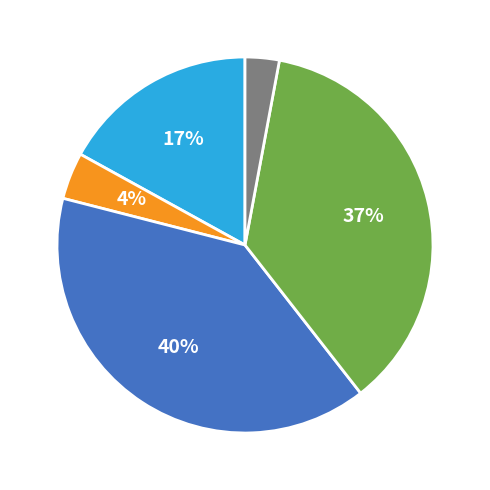

Does any single category account for the majority?

No